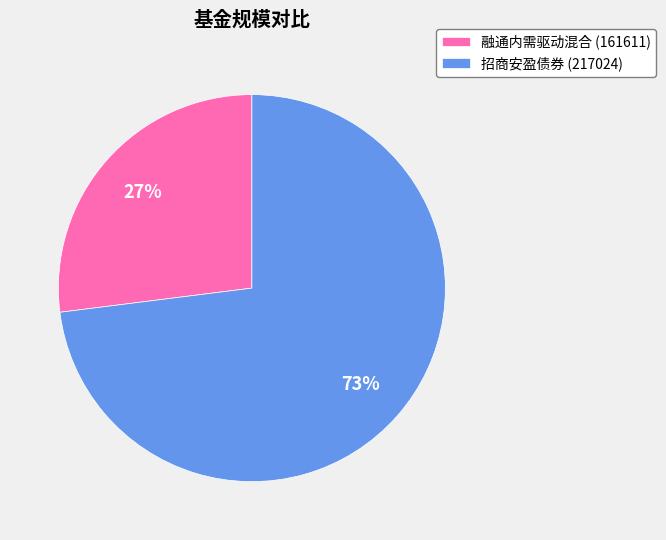

Which slice is the largest?

招商安盈债券 (217024)